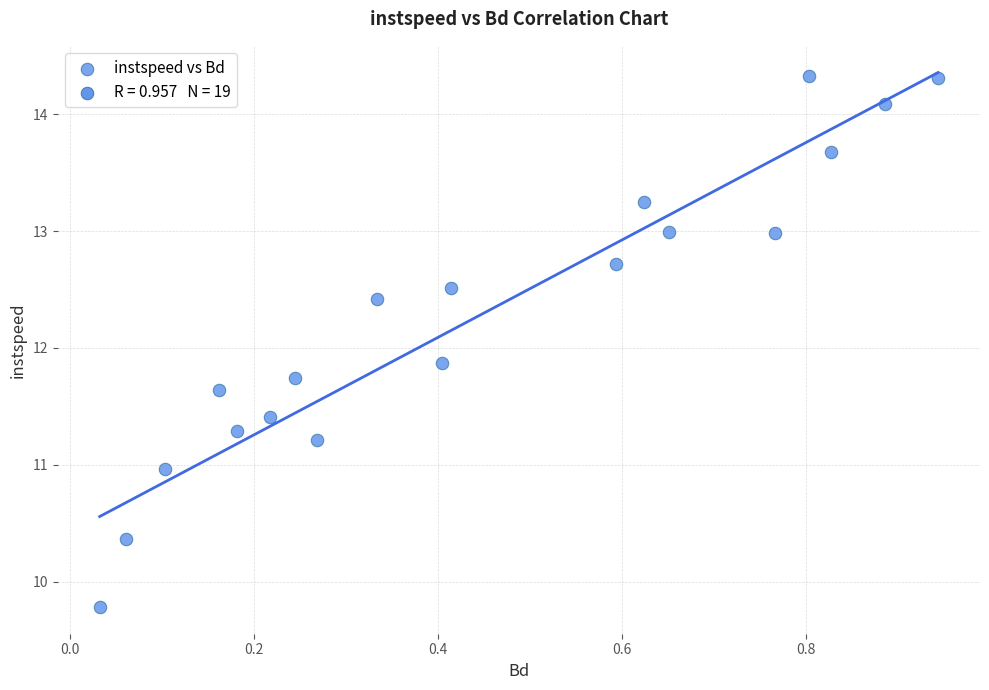

What Y value in the scatter plot is closest to 12?

11.9